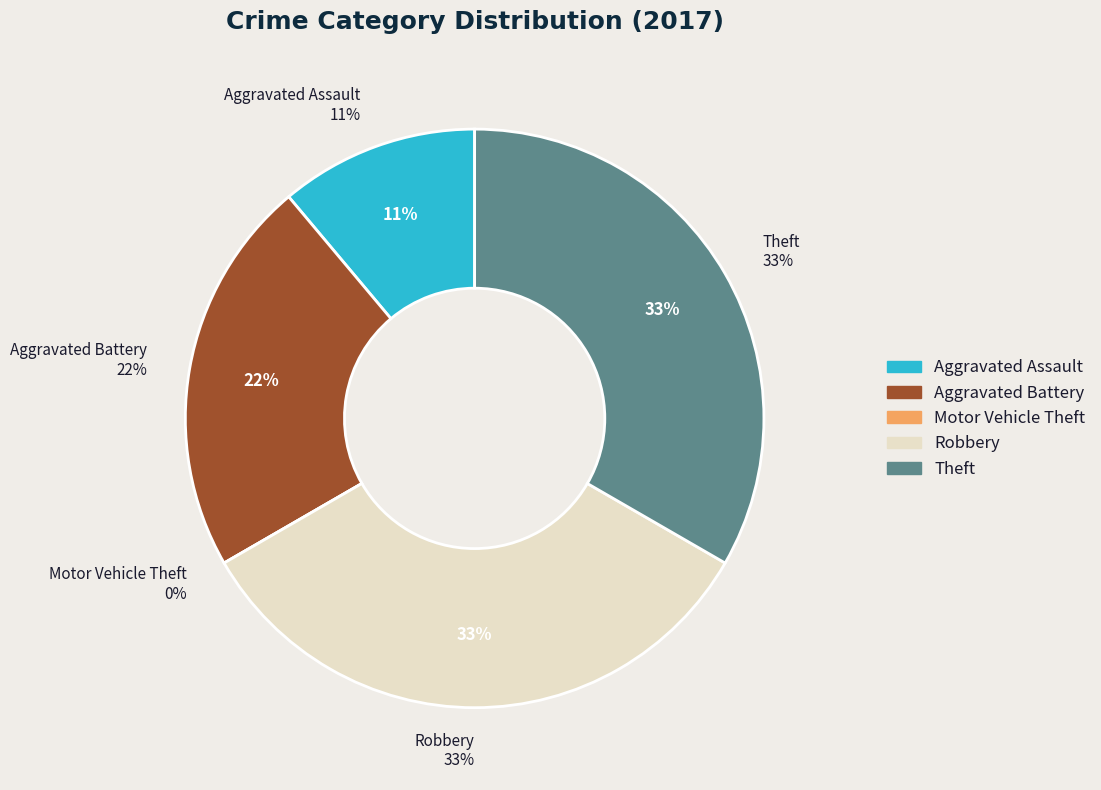

How many slices are in this pie chart?

5